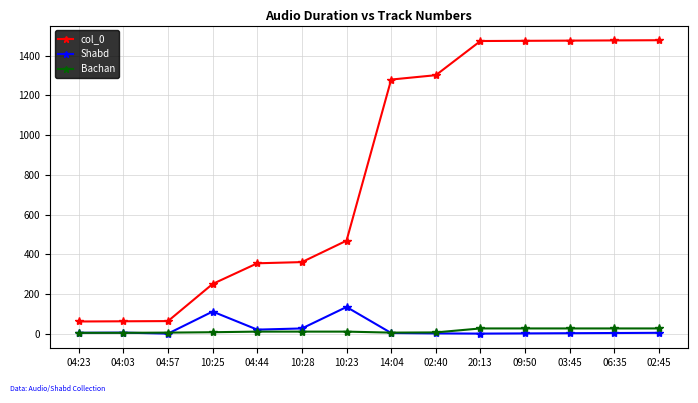

Count the number of categories in the chart.

14